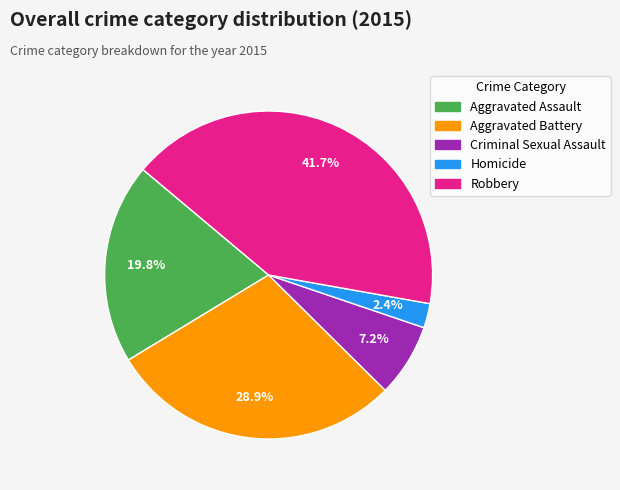

How much of the chart is everything except Criminal Sexual Assault?

92.8%